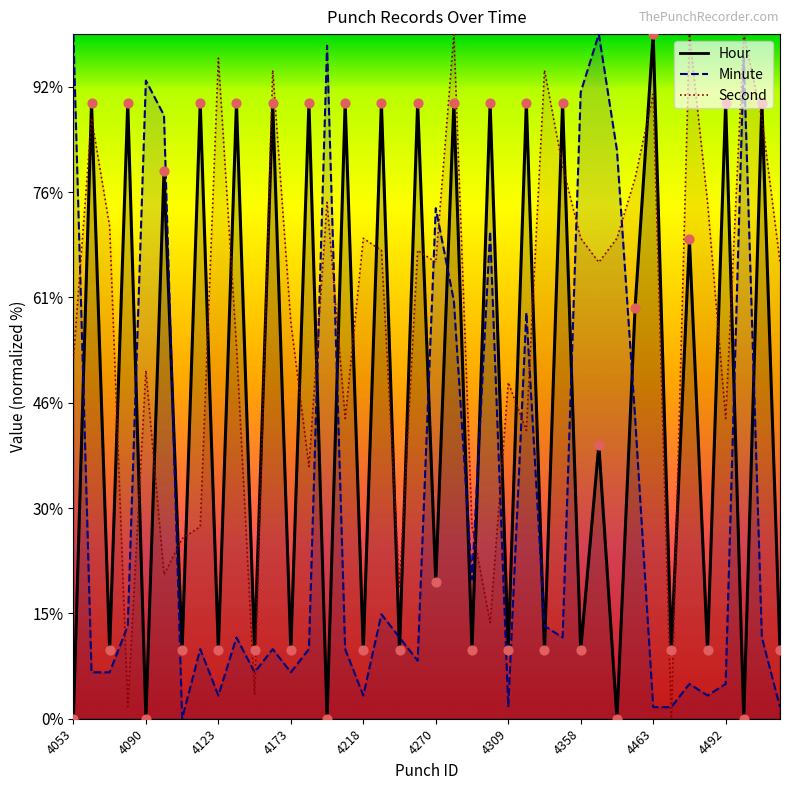

Which series contains the lowest Y value?

Hour